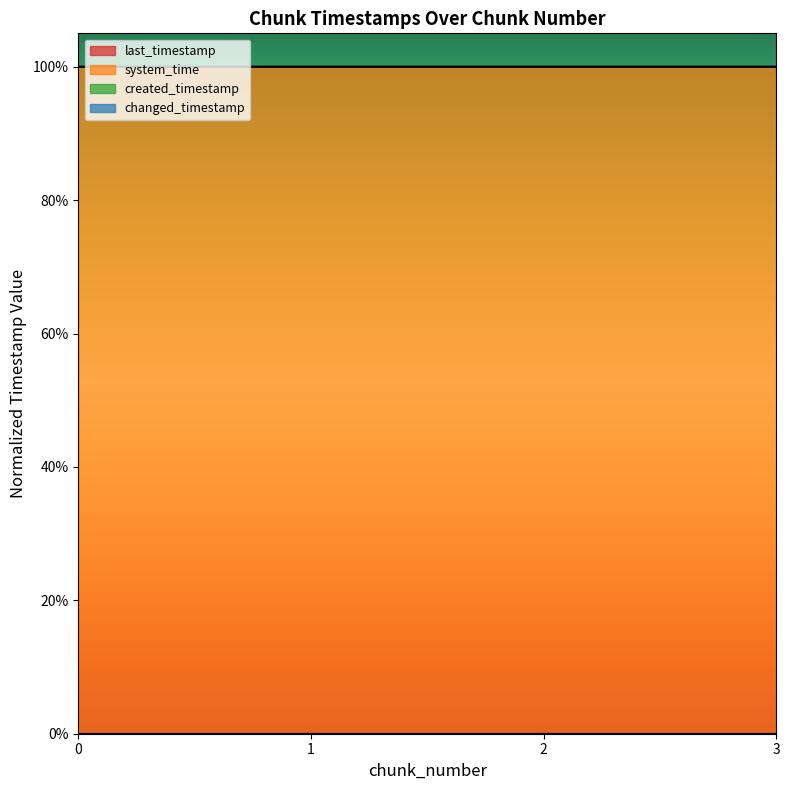

What is the value of the system_time point at the 2nd from the left?

1.0